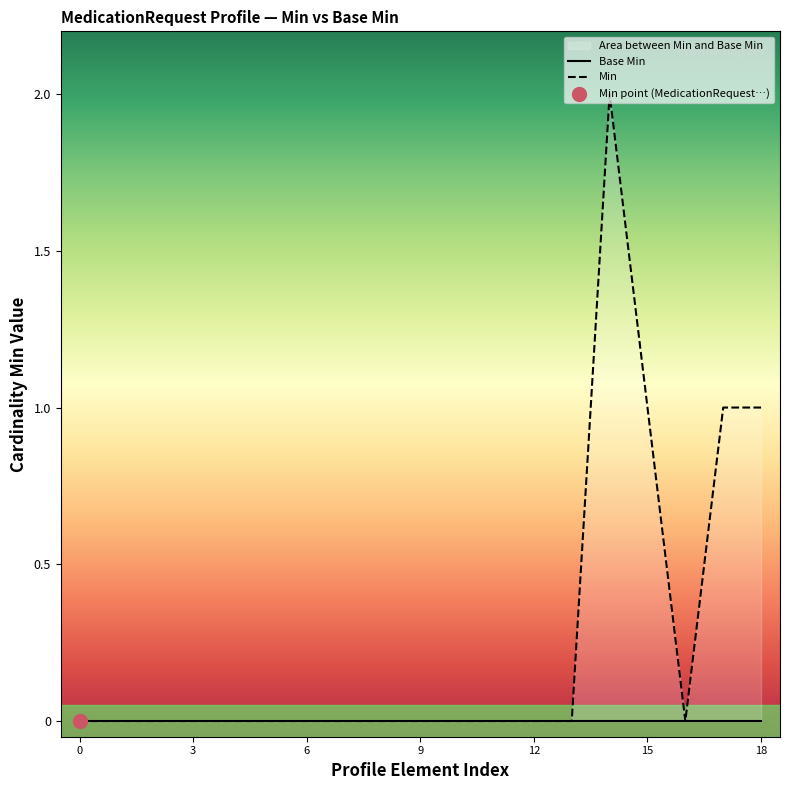

At which category is the sum across all series the highest?

14